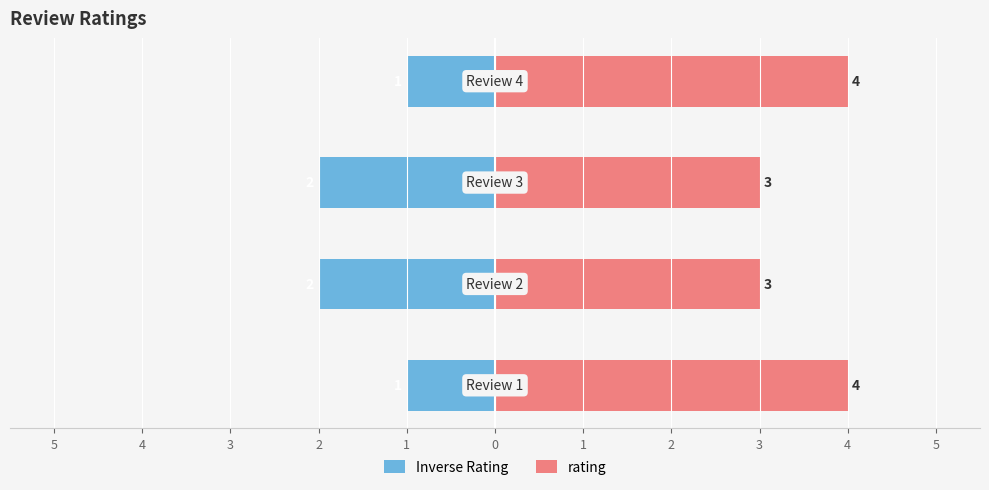

Between 5 and 2, which series saw the biggest shift?

Inverse Rating